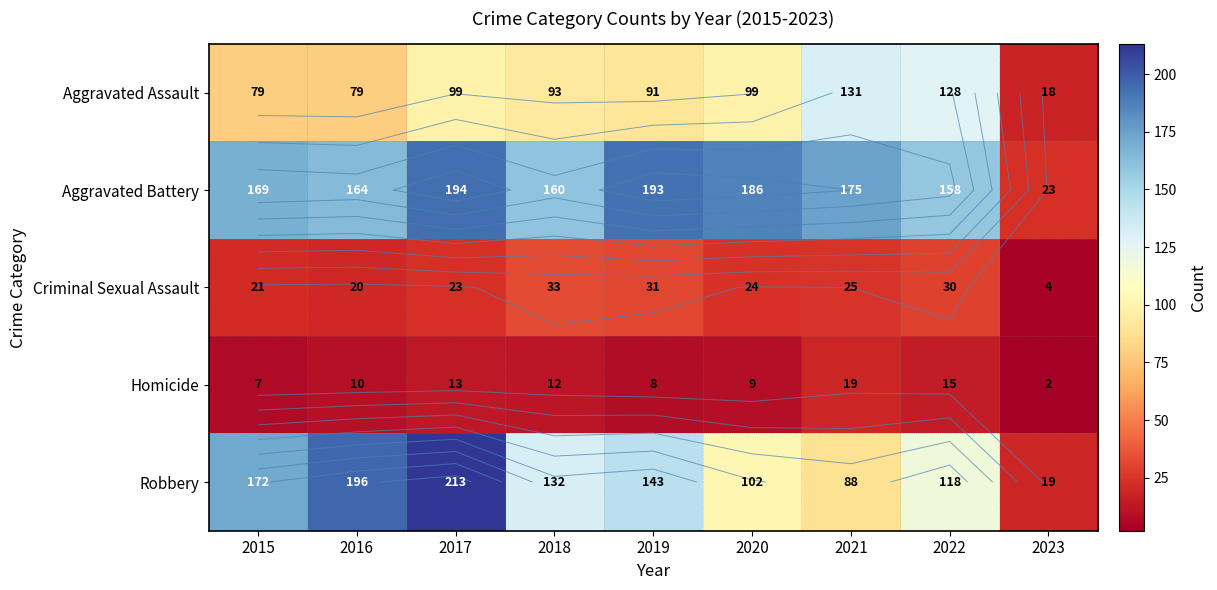

What is the average value of the Aggravated Assault series?

91